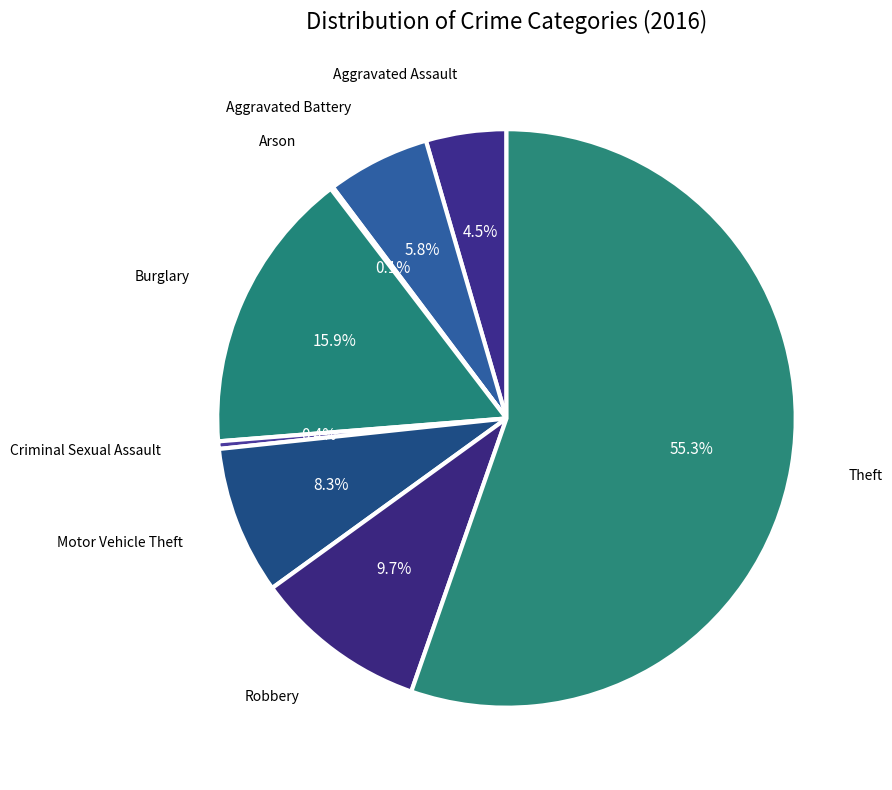

To the nearest percent, what is the difference between the largest and smallest slice percentages?

55%